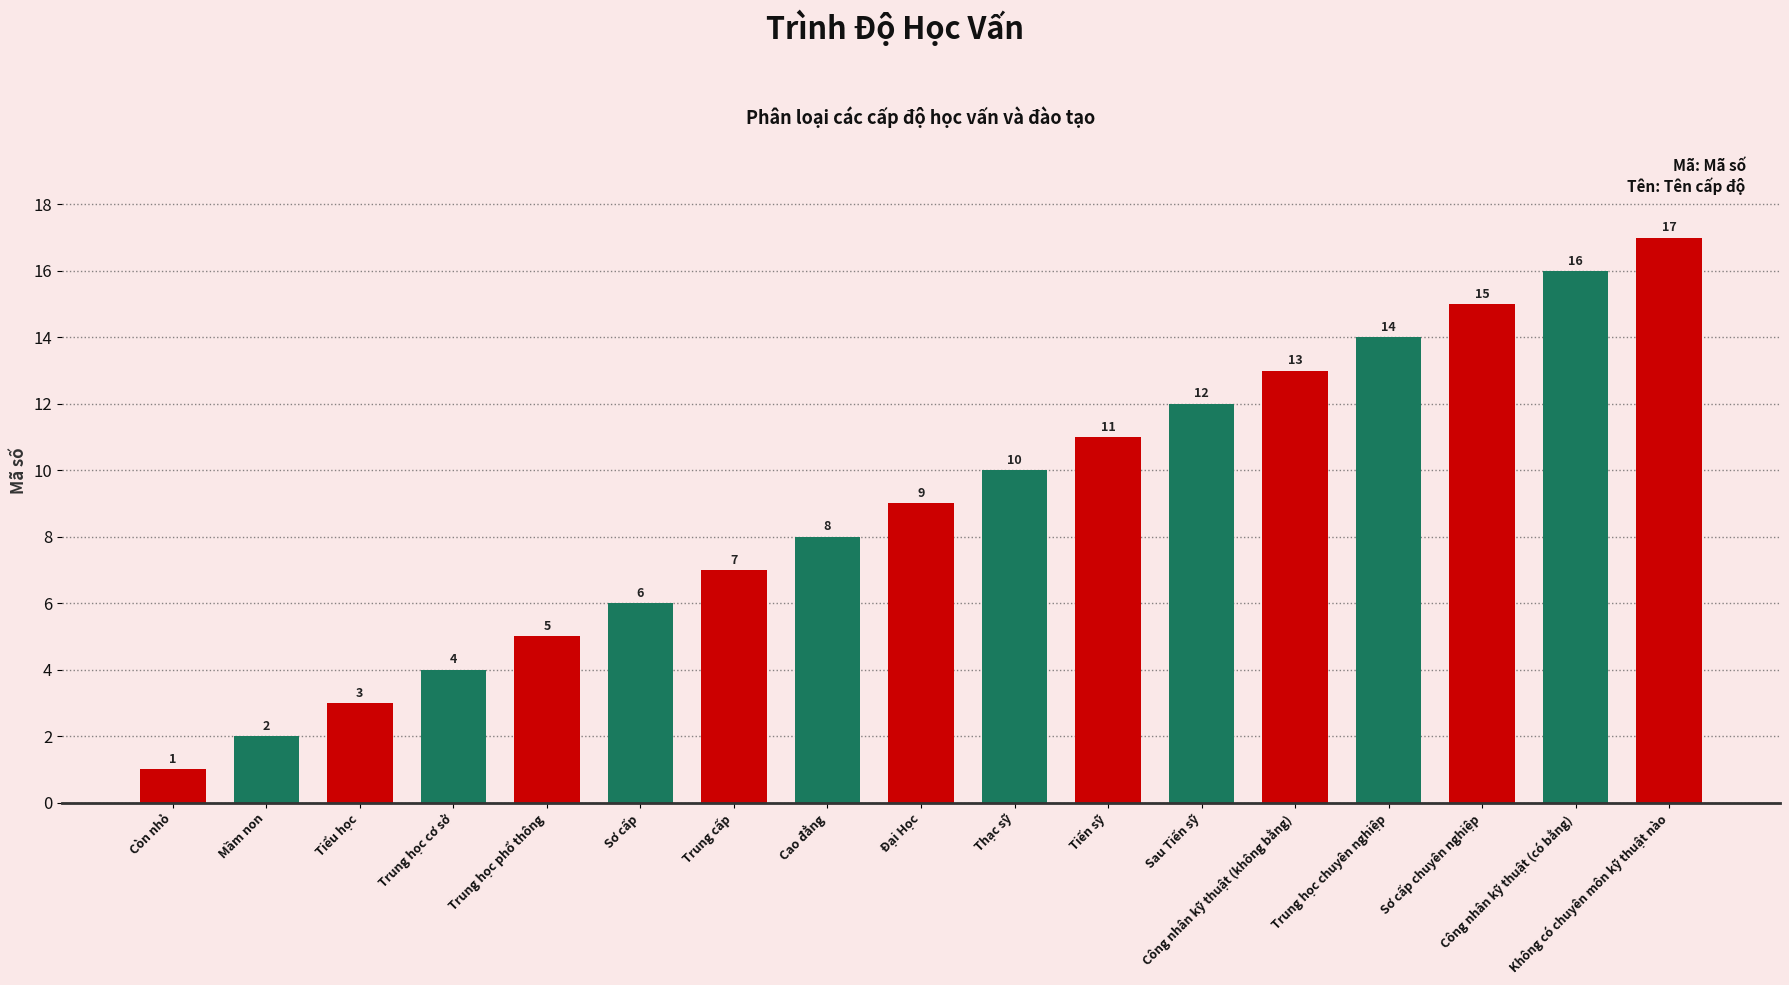

Is it true that the value at Trung học cơ sở is 4?

True